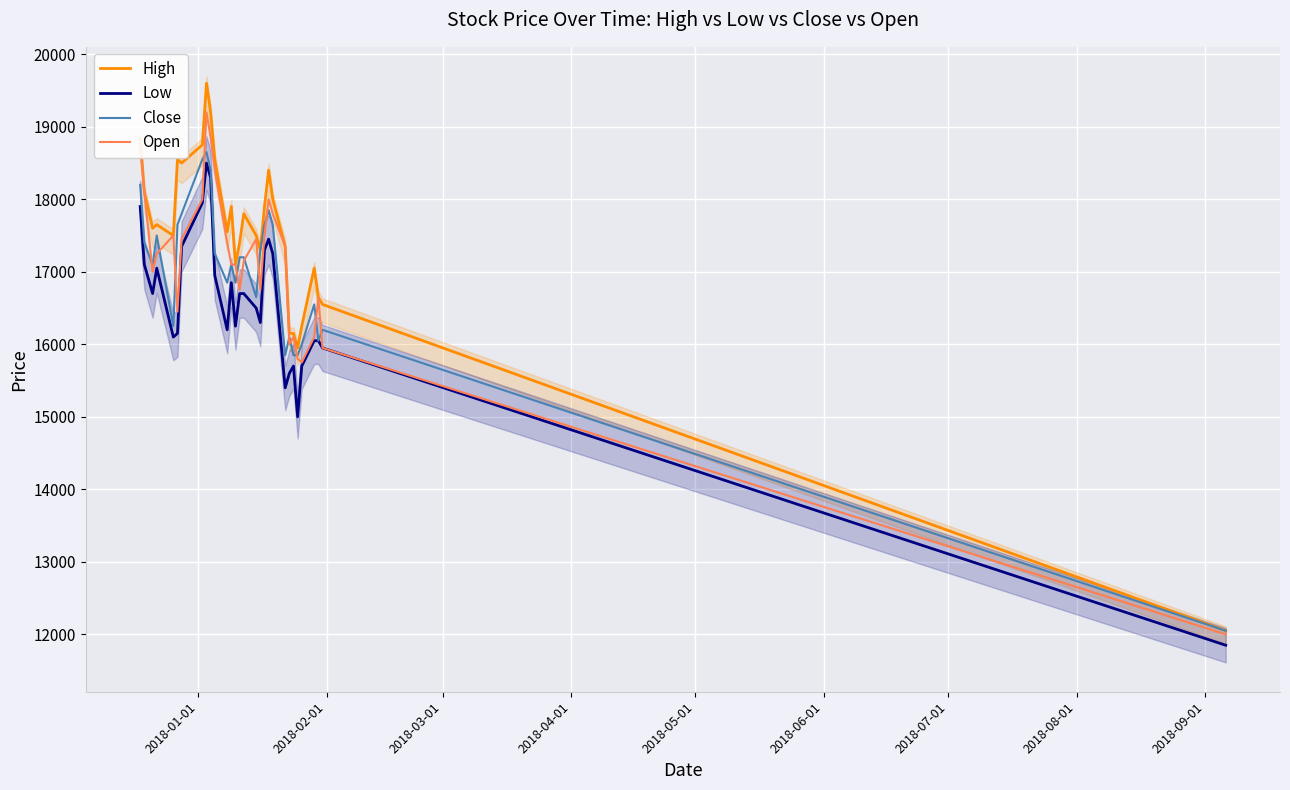

How many data points in Low are less than 16700?

15